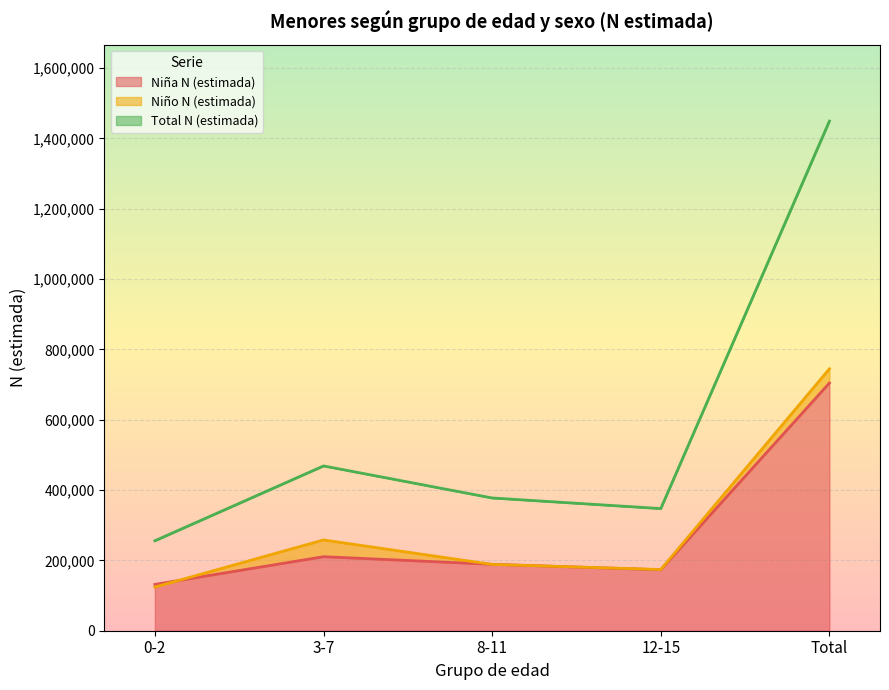

At which label does Niño N (estimada) first exceed 188572?

3-7